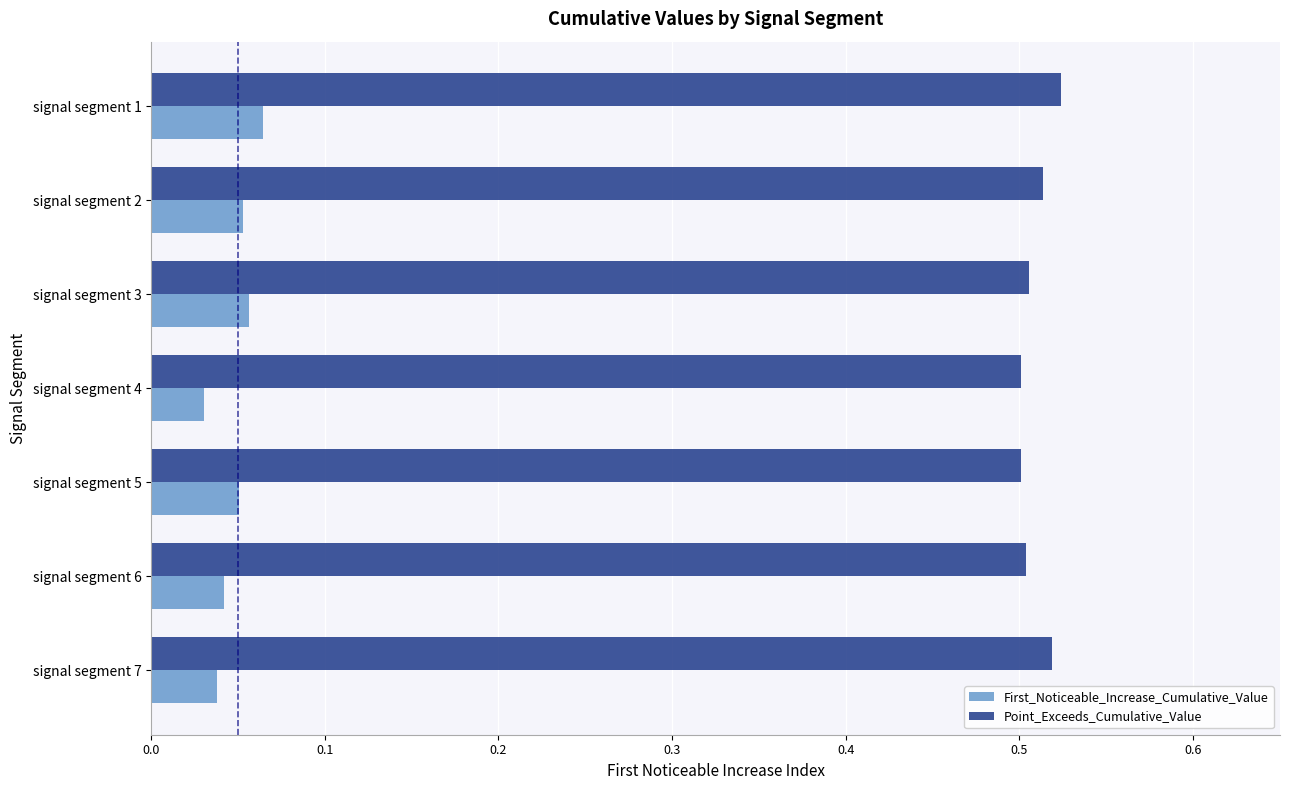

What is the sum of all Point_Exceeds_Cumulative_Value values?

3.6